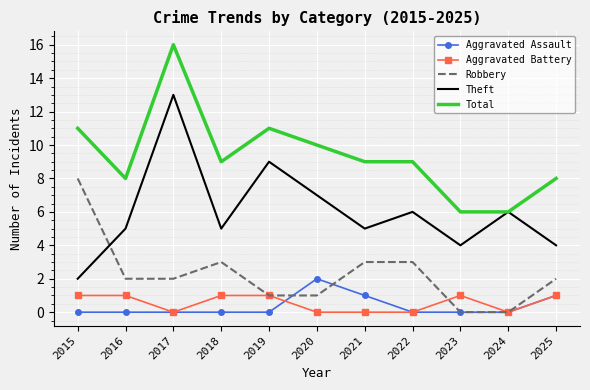

Reading right to left, extract all data points from this chart.

Aggravated Assault: 1	0	0	0	1	2	0	0	0	0	0
Aggravated Battery: 1	0	1	0	0	0	1	1	0	1	1
Robbery: 2	0	0	3	3	1	1	3	2	2	8
Theft: 4	6	4	6	5	7	9	5	13	5	2
Total: 8	6	6	9	9	10	11	9	16	8	11